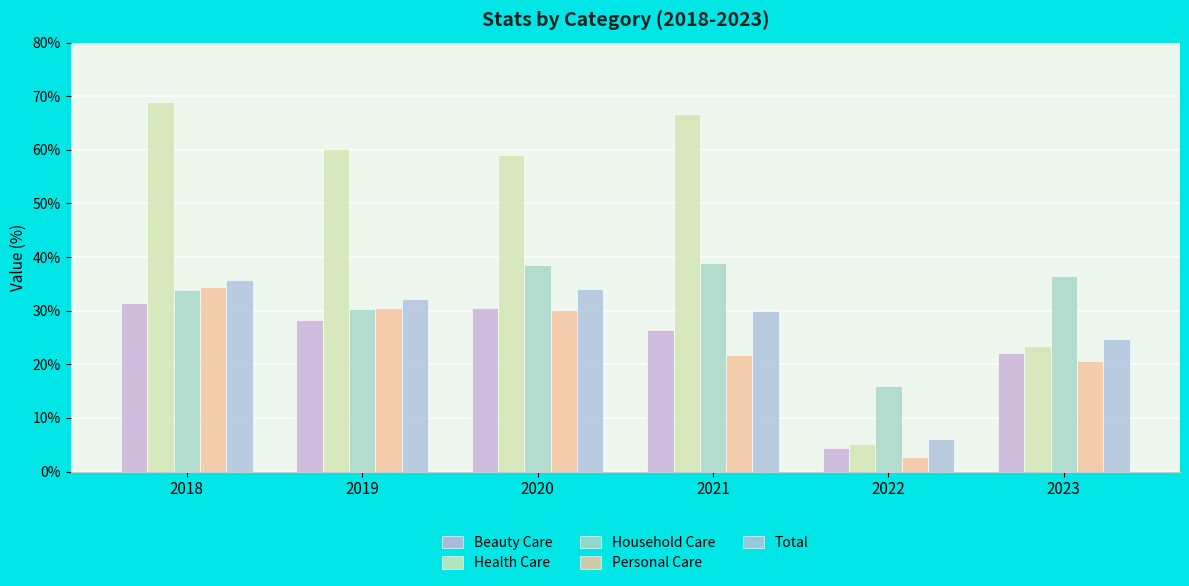

What is the value of the Beauty Care bar at the 5th from the left?

4.3